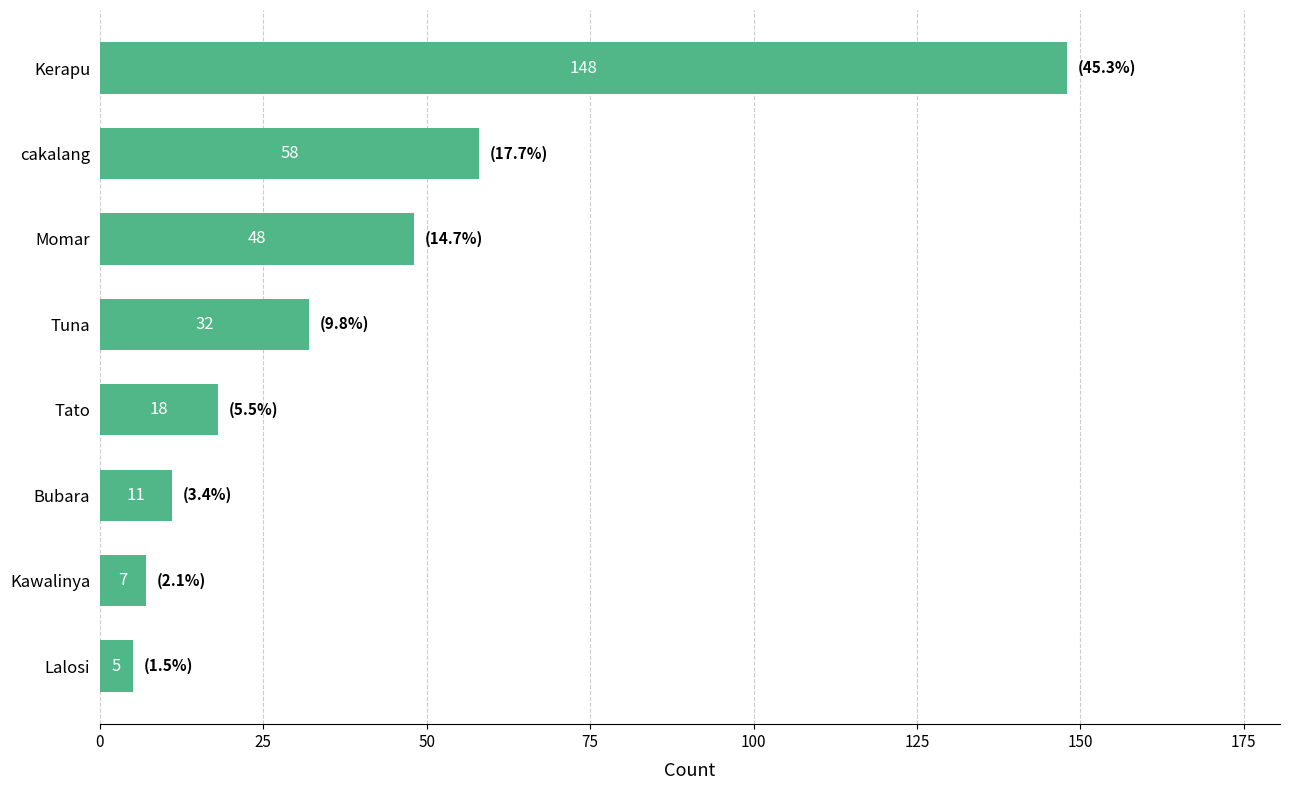

Are the bars horizontal?

Yes